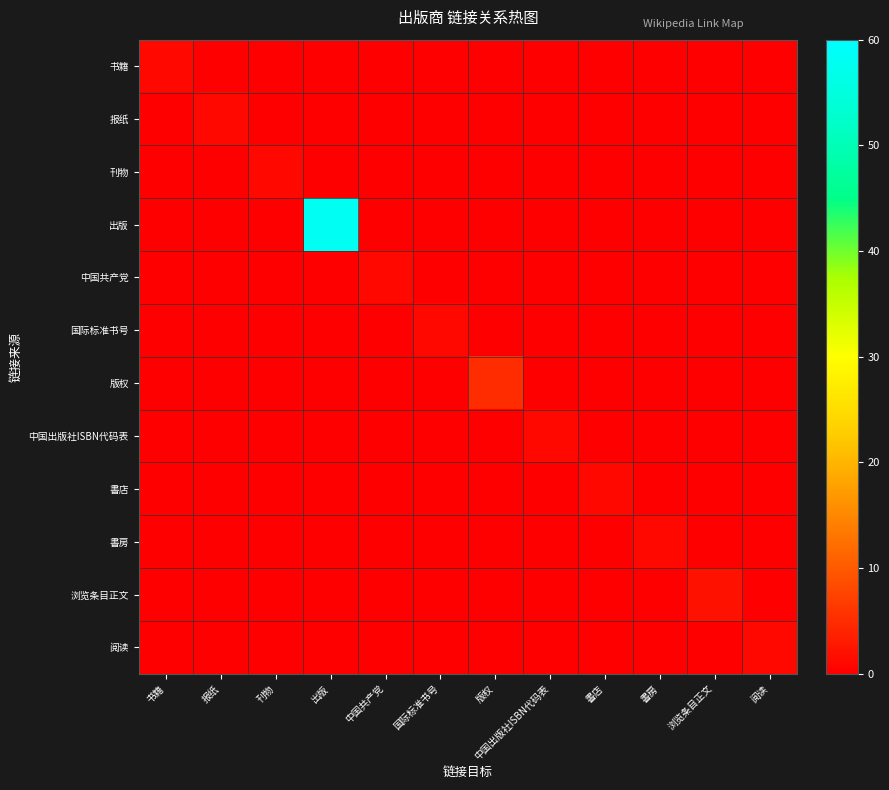

At which category is the sum across all series the highest?

出版